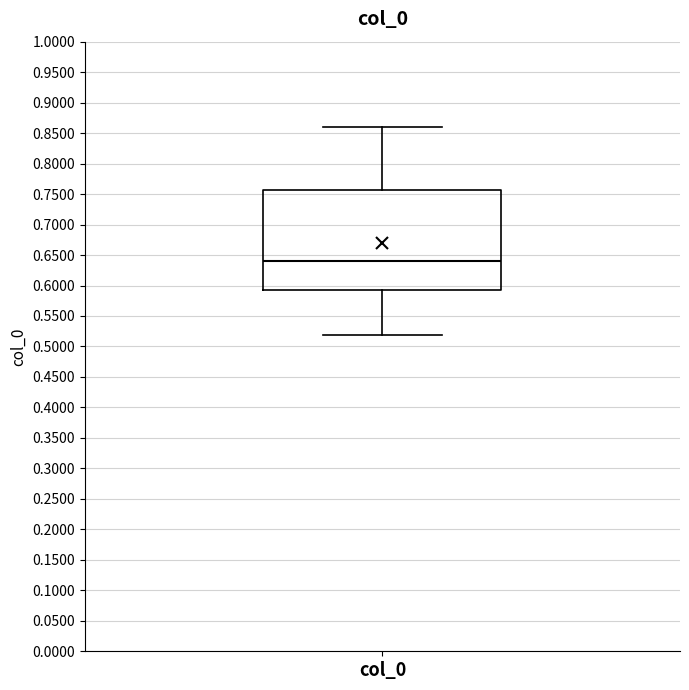

Read this box plot against the y-axis: the position of the median line, the range covered by the box, and the ends of both whiskers. The values are not printed on the chart, so give them approximately, as read against the axis.

median 0.640, box 0.590 to 0.755, whiskers 0.520 to 0.860